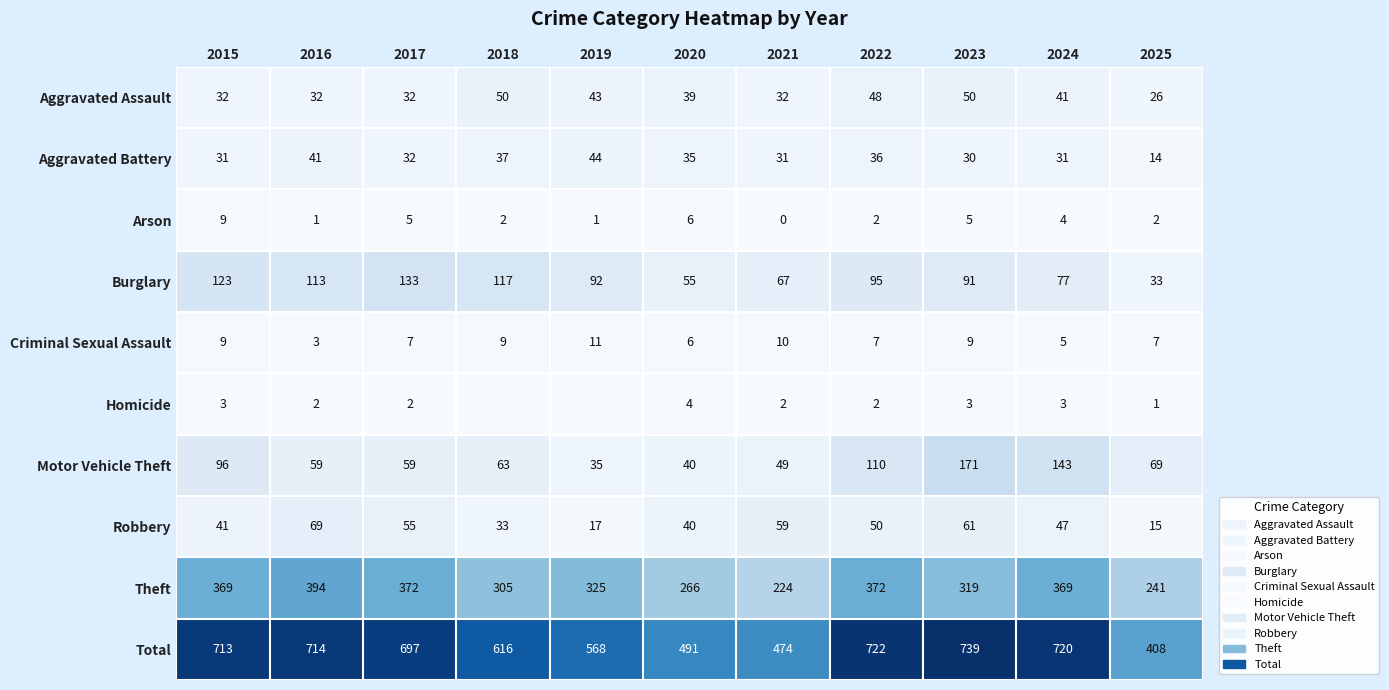

At how many categories does at least one series exceed 58?

11